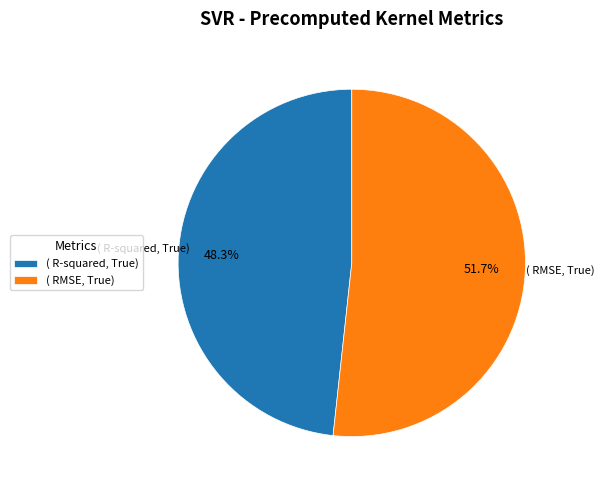

Rank the categories by value from lowest to highest.

( R-squared, True), ( RMSE, True)